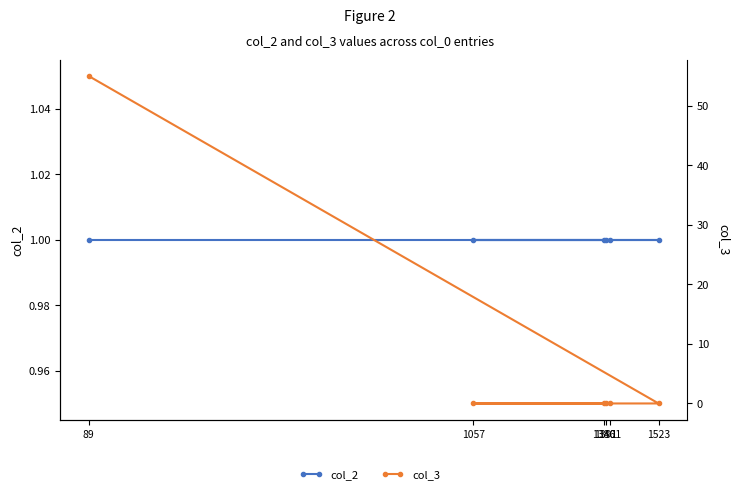

How many lines are shown in the chart?

2